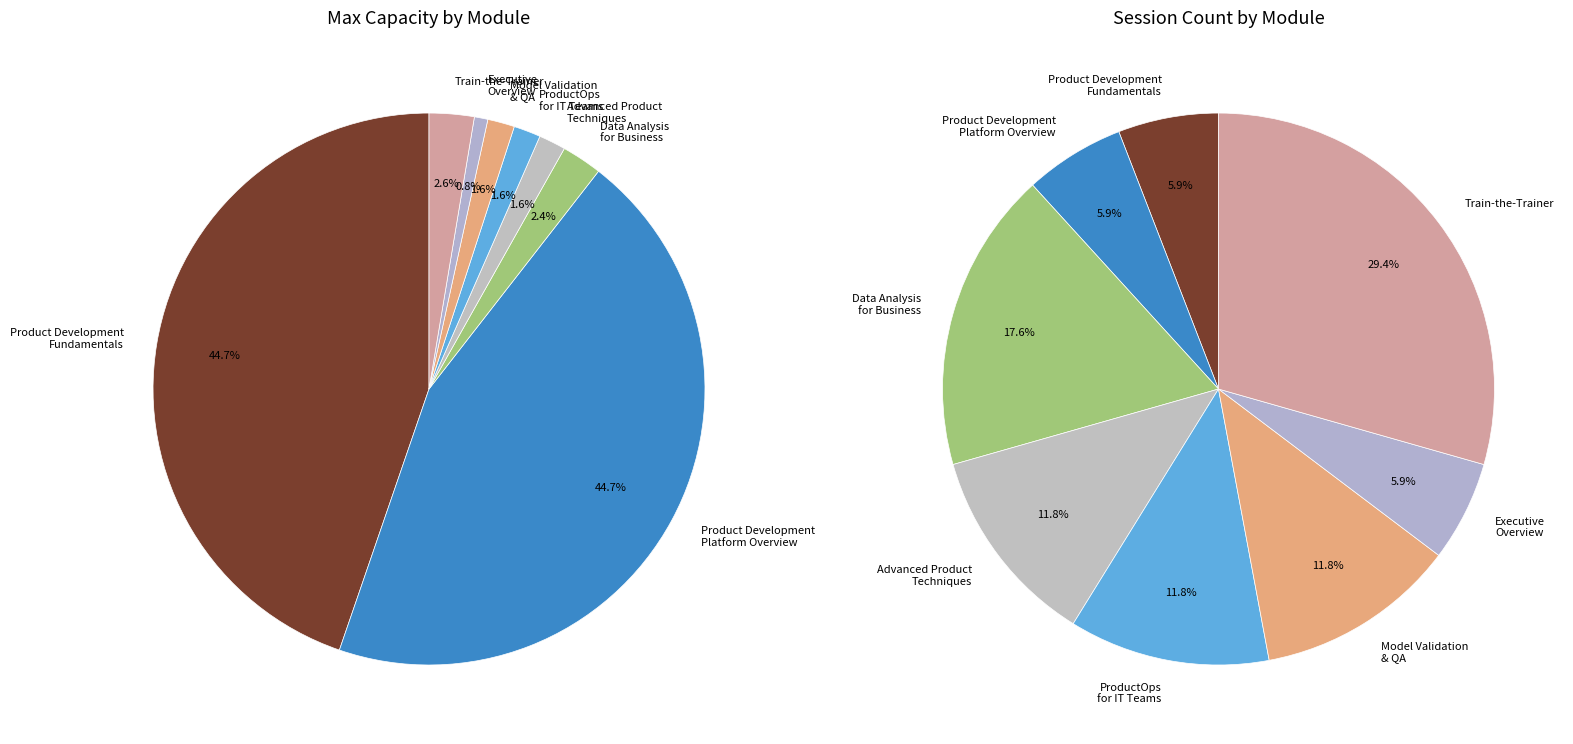

Does any single category account for the majority?

No